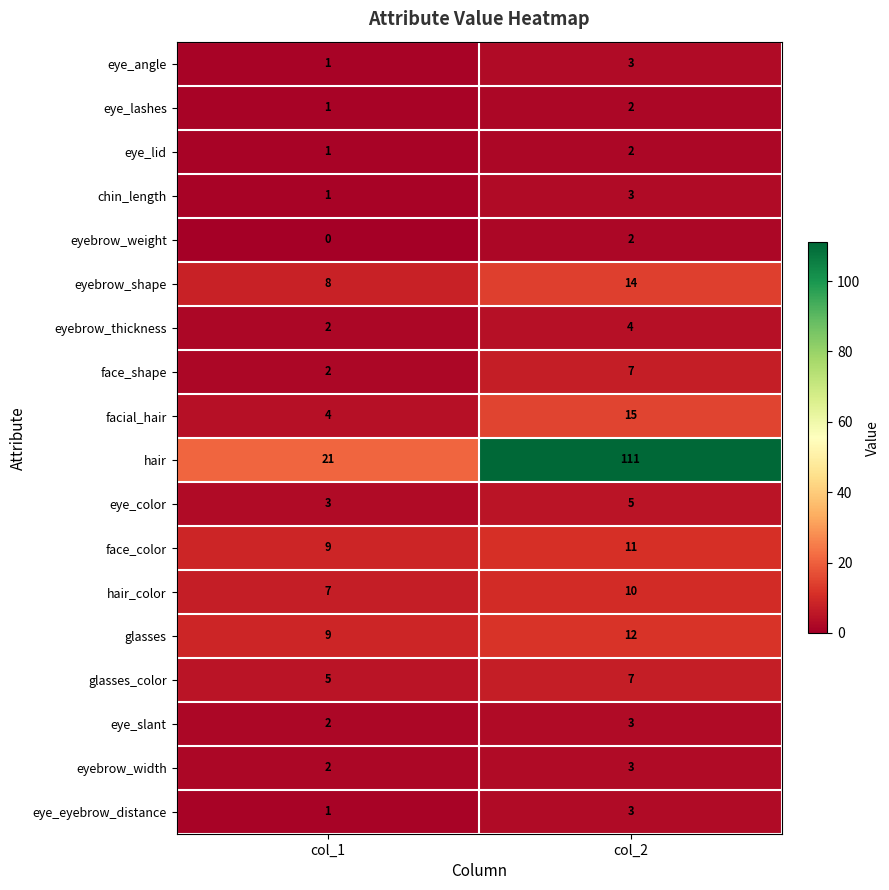

What is the sum of all eye_slant values?

5